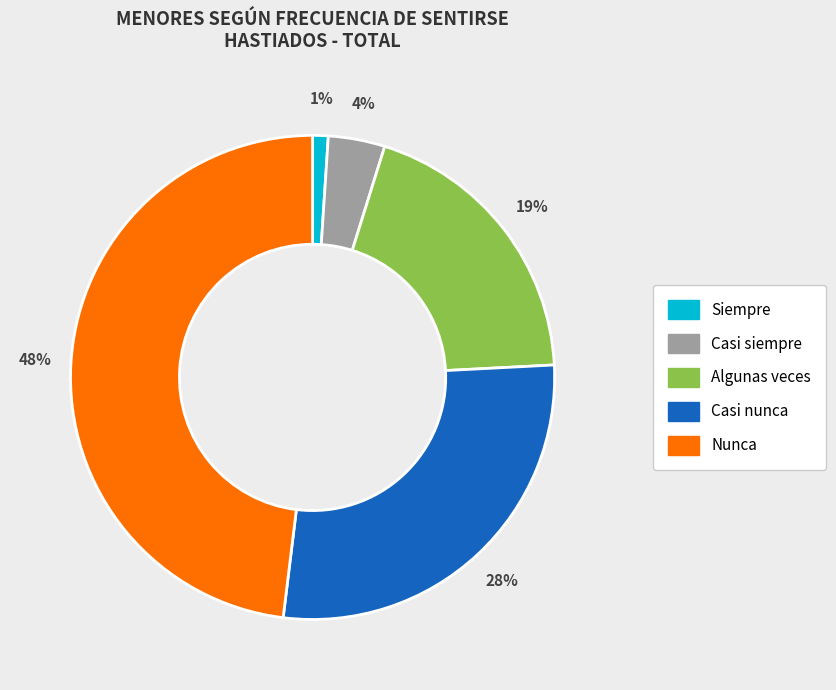

Do Siempre and Casi nunca together represent more than half of the pie?

No